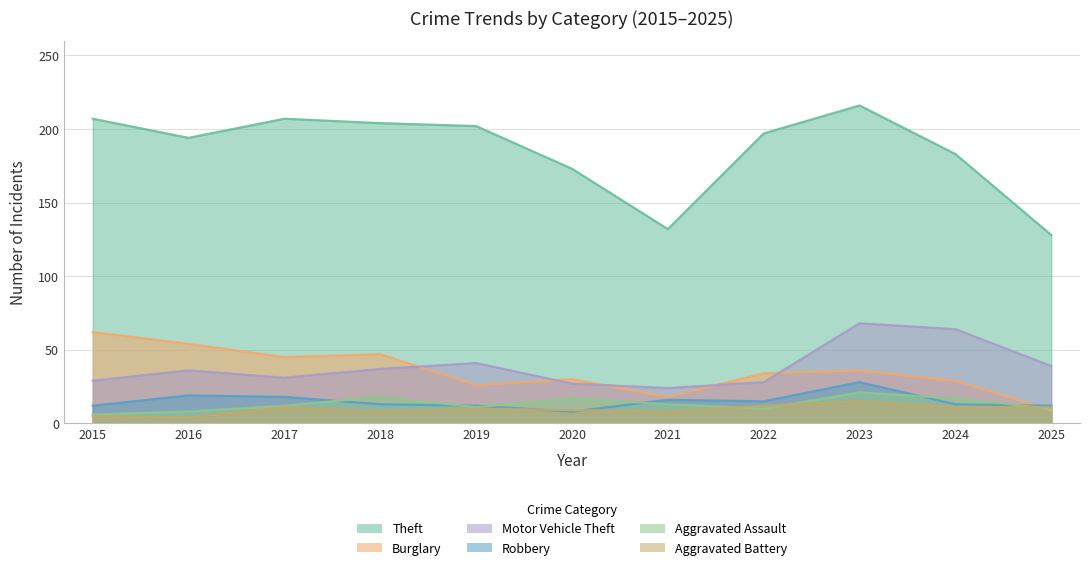

Reading right to left, list all the values displayed in this chart.

Theft: 128	183	216	197	132	173	202	204	207	194	207
Burglary: 9	29	36	34	18	30	26	47	45	54	62
Motor Vehicle Theft: 39	64	68	28	24	27	41	37	31	36	29
Robbery: 12	13	28	15	16	8	12	13	18	19	12
Aggravated Assault: 10	17	21	10	13	17	11	18	12	8	6
Aggravated Battery: 11	11	15	12	8	9	10	8	11	4	5